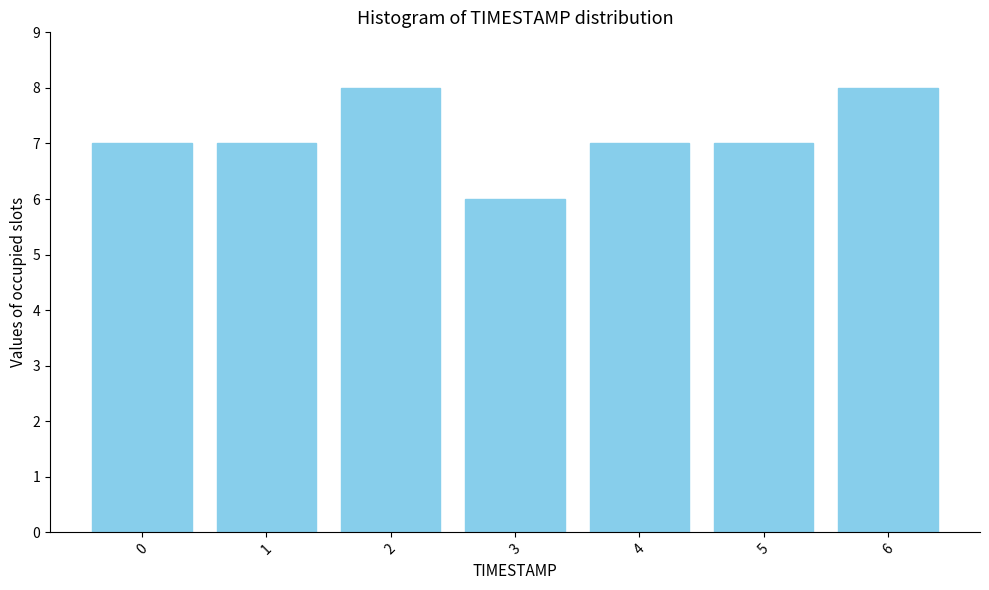

Reading left to right, transcribe all the data shown in this chart.

0=7	1=7	2=8	3=6	4=7	5=7	6=8